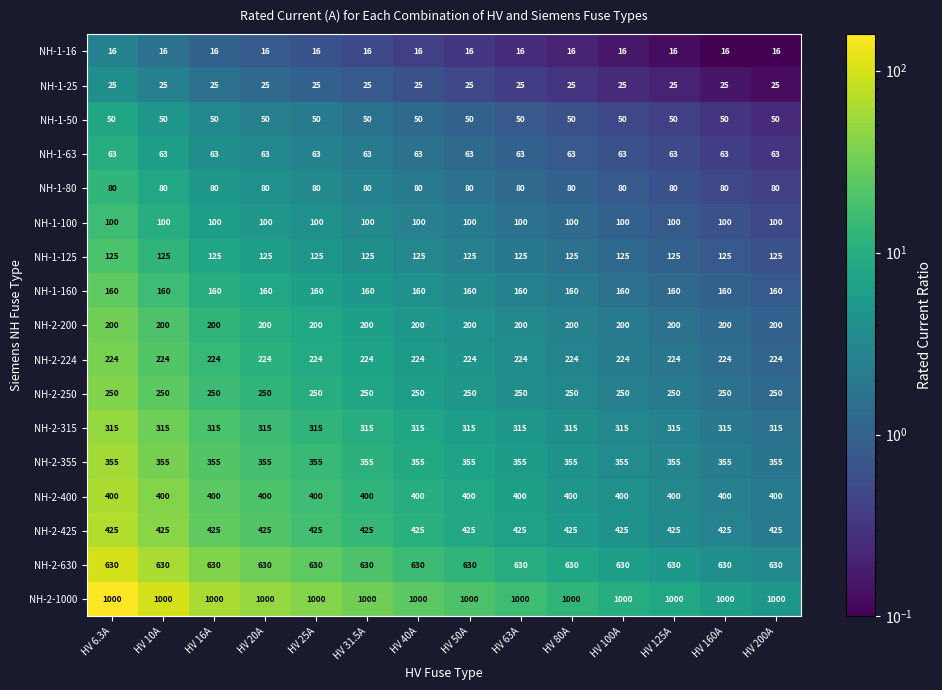

What is the sum of the NH-1-50 values at HV 200A and HV 100A?

100